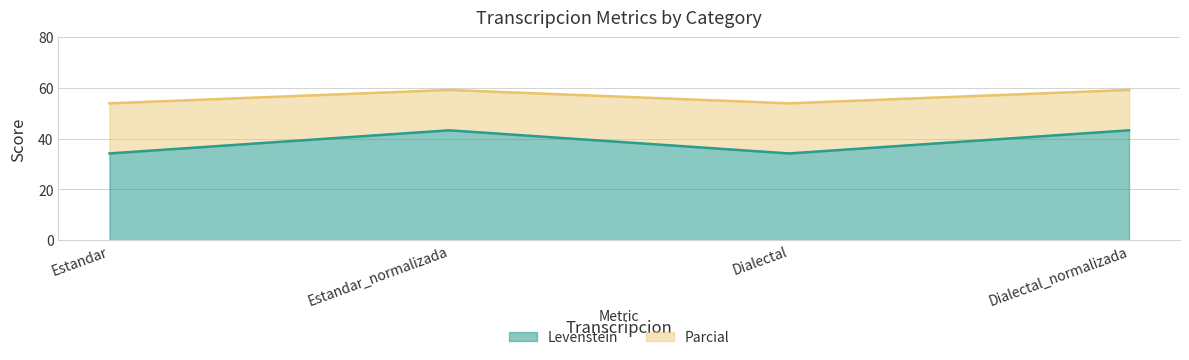

Which series has the largest total across all categories?

Parcial